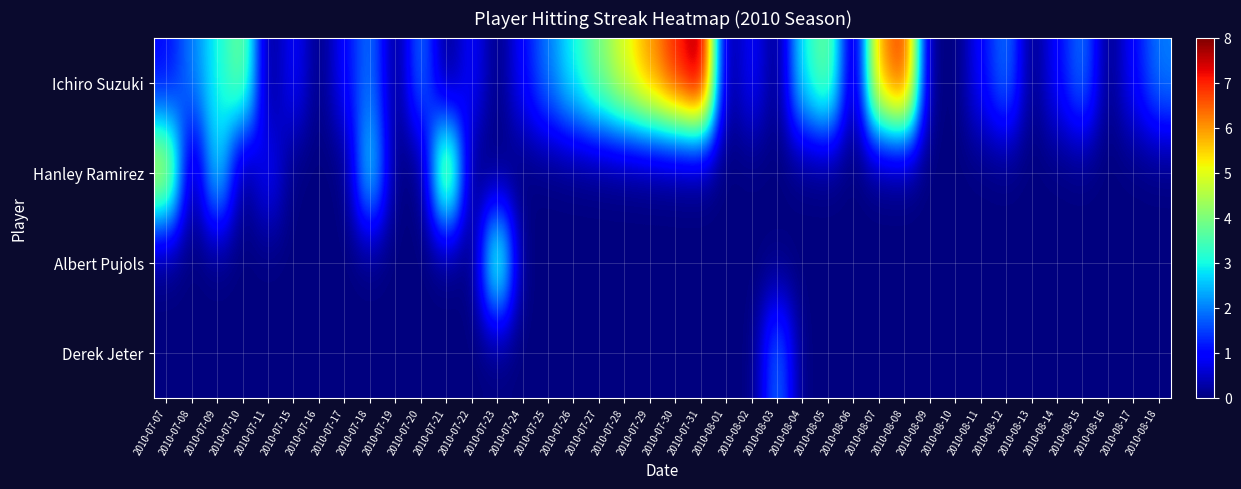

Which series has the largest total across all categories?

Ichiro Suzuki